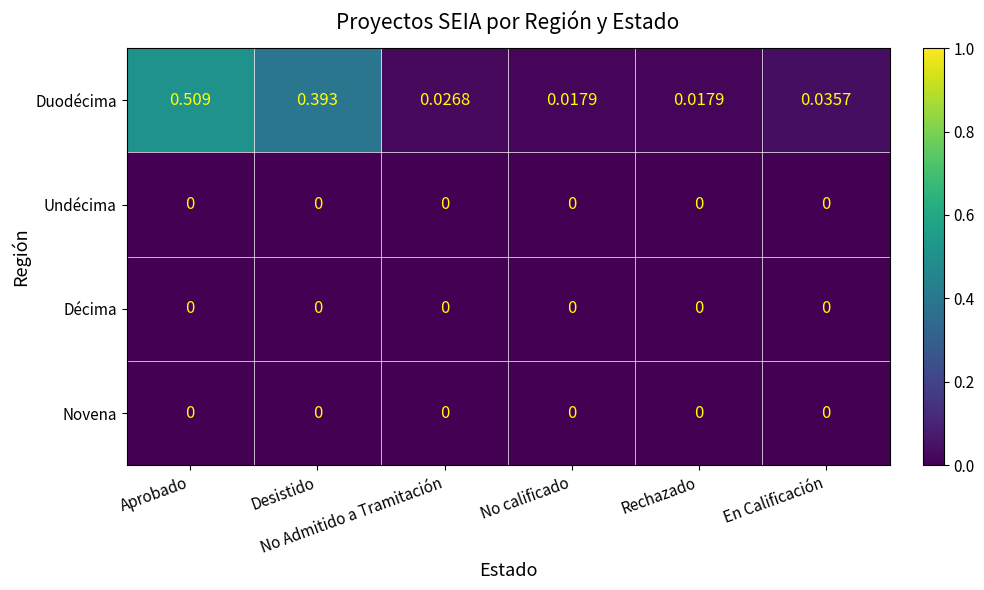

Which series has the widest spread of values?

Duodécima